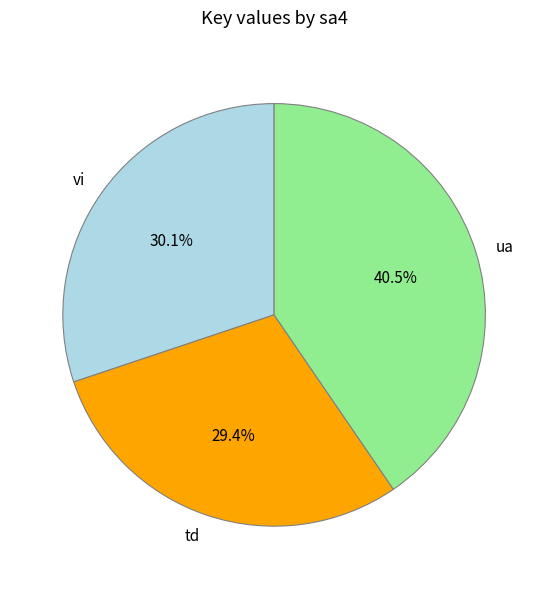

Does ua account for over 50% of the chart?

No